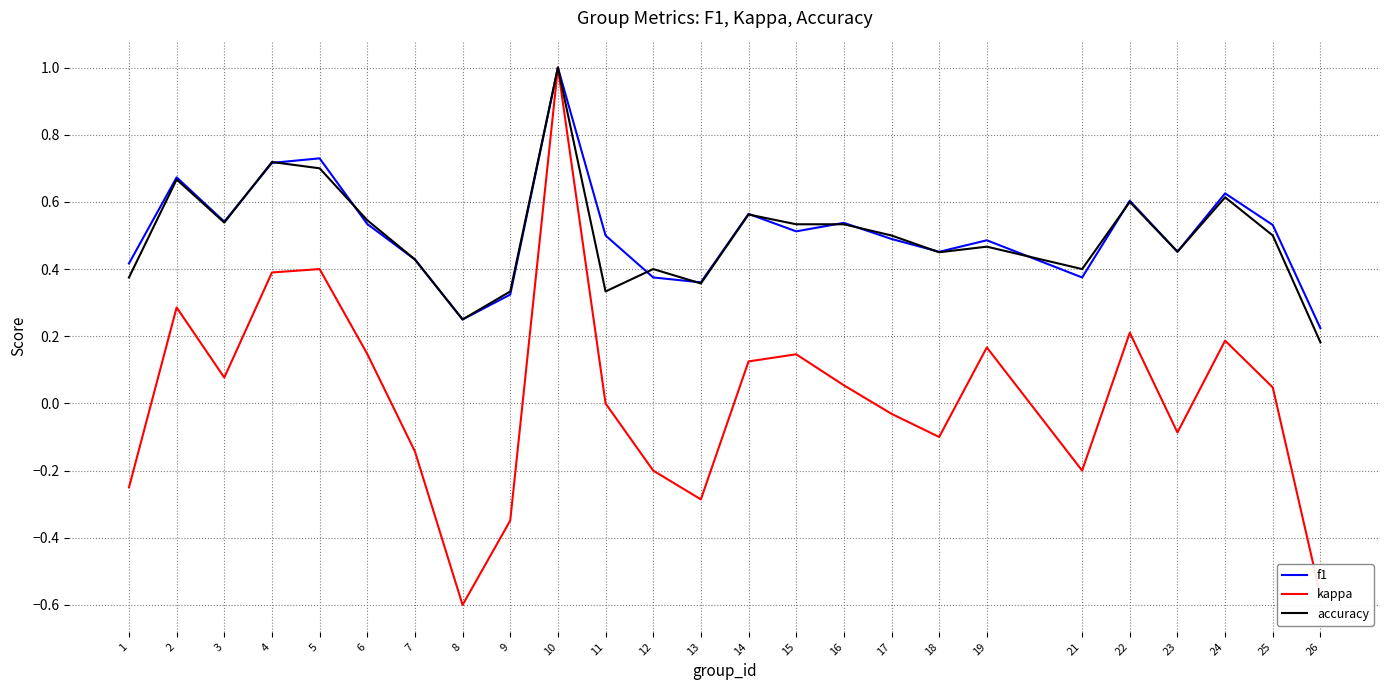

Which series has the largest range (max minus min)?

kappa